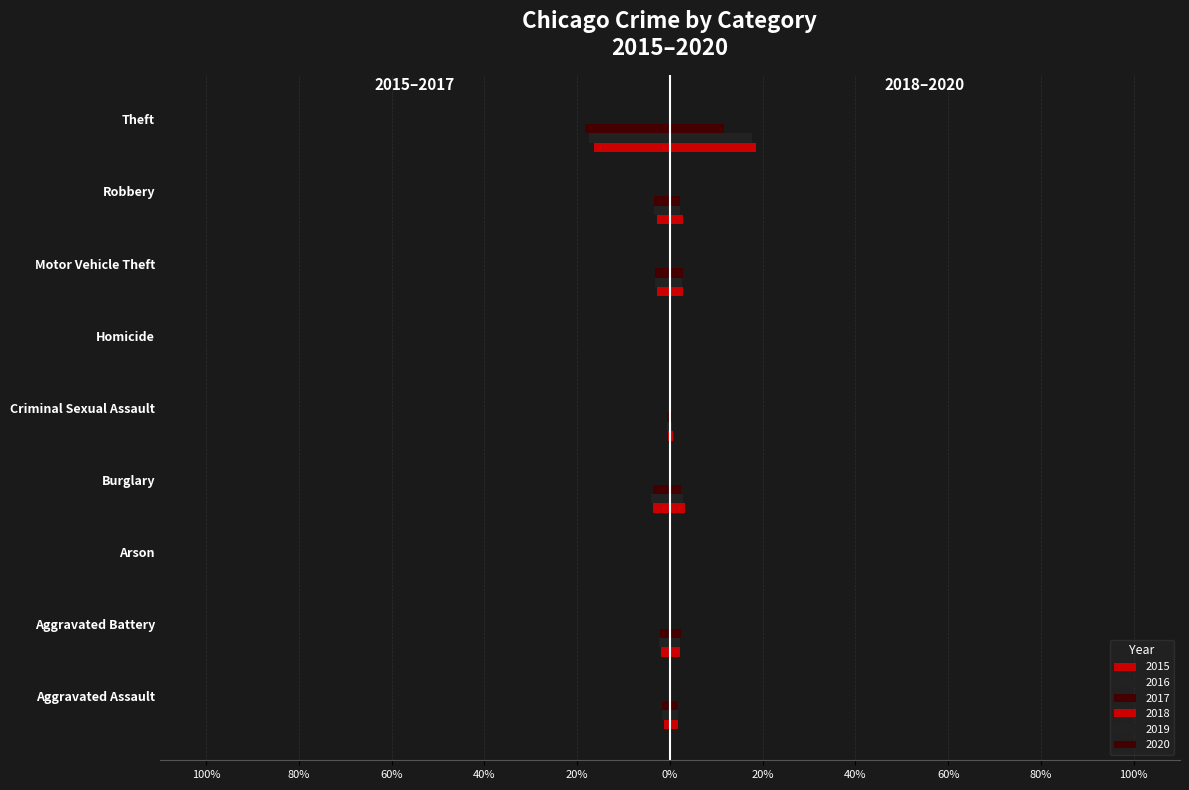

What is the label of the 9th bar from the right?

Aggravated Assault